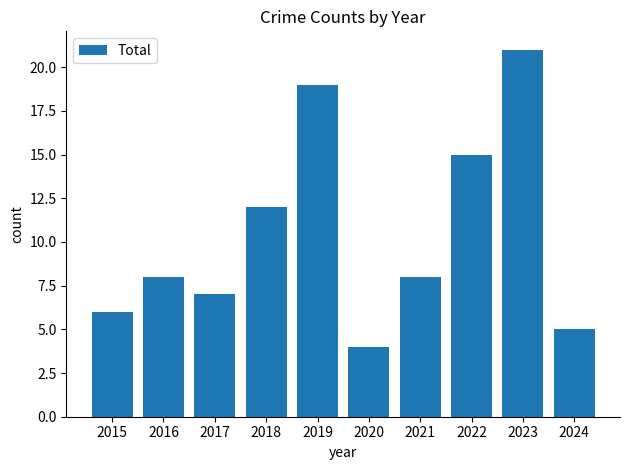

What is the maximum value shown in the chart?

21